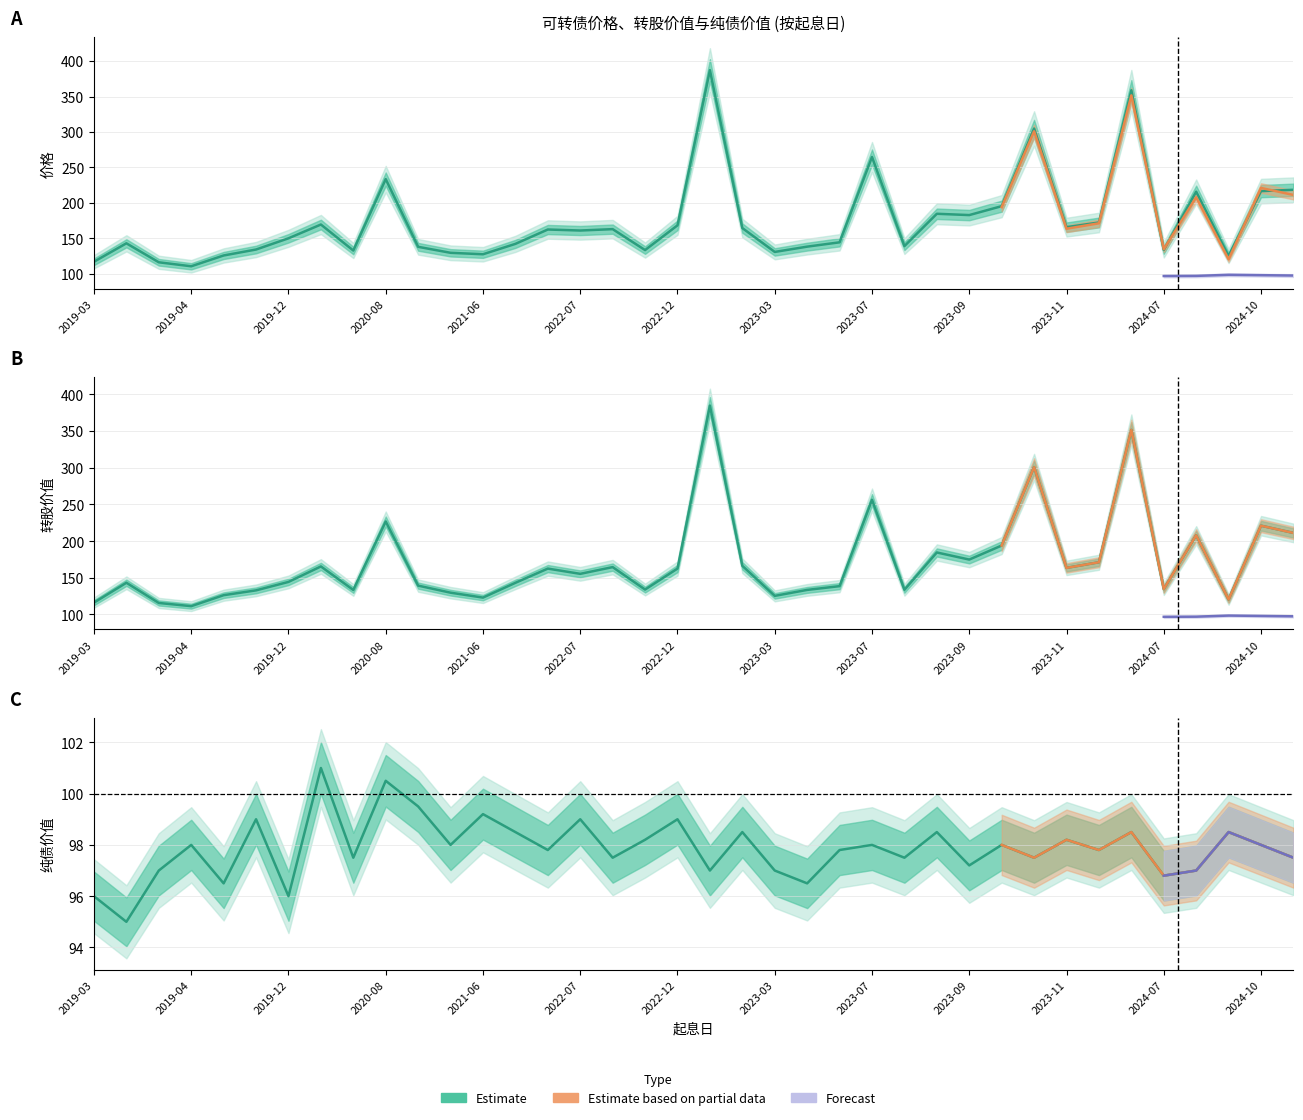

Rank the series at 2020-06-24 from highest to lowest value.

转股价值, 价格, 纯债价值